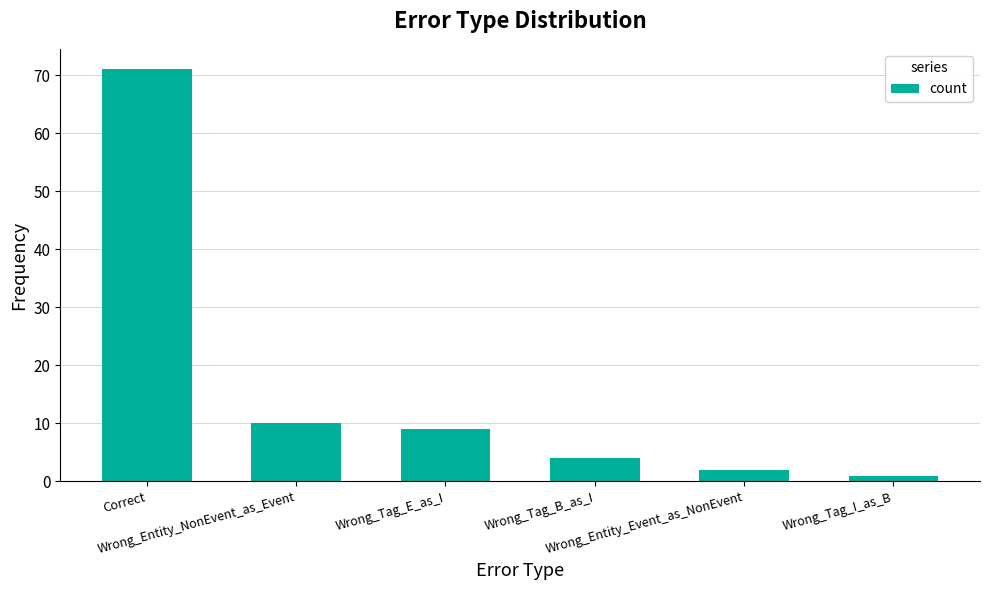

How many bars are there in total?

6